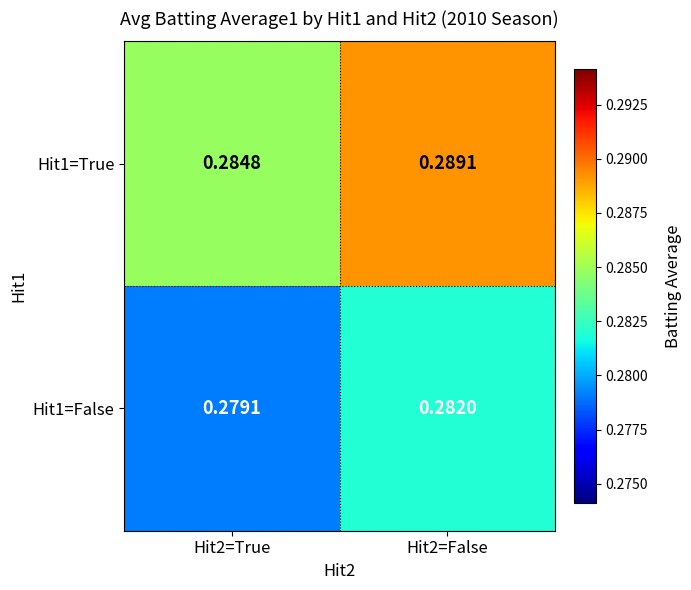

Is the value of Hit1=True at Hit2=True greater than the value of Hit1=False at Hit2=True?

Yes